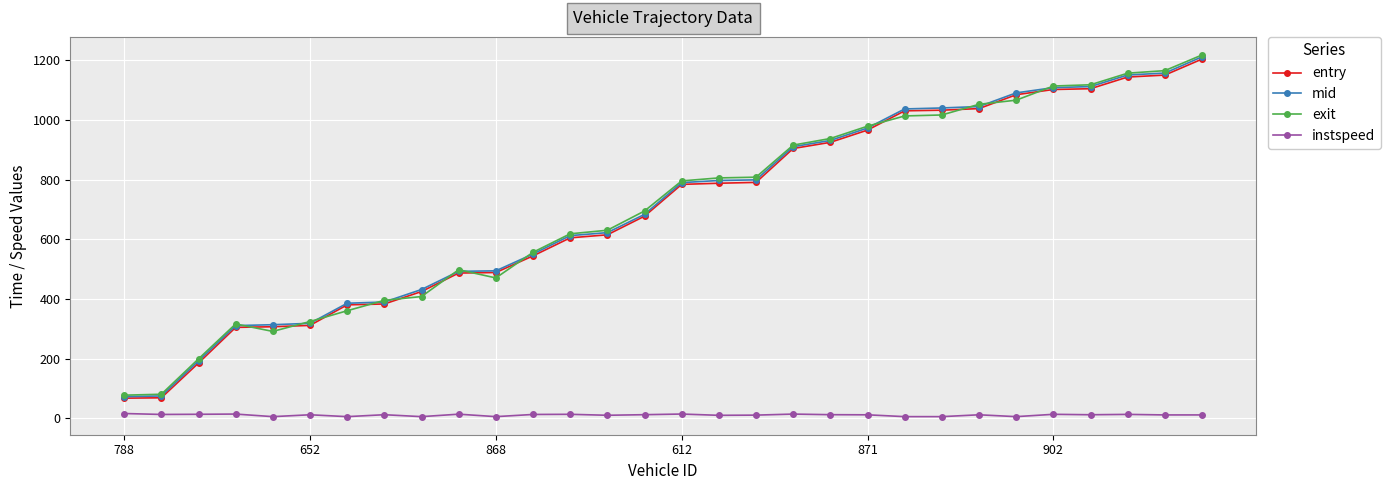

What is the lowest value of the mid series?

72.1